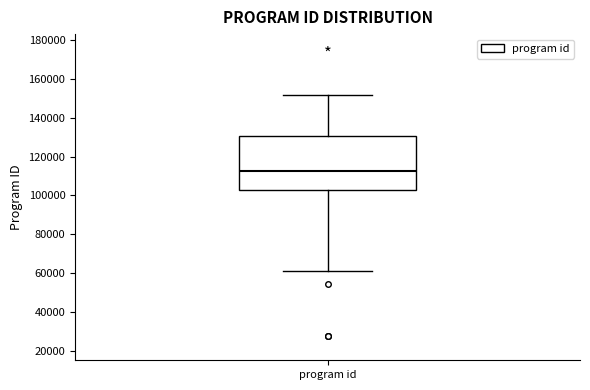

Where does the lower whisker of the box for program id end on the y-axis? The values are not printed on the chart, so give them approximately, as read against the axis.

60000